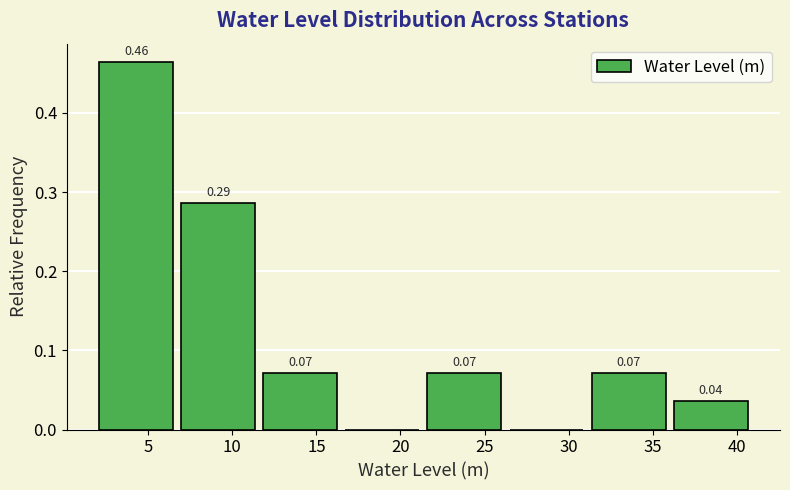

Over which range of the x-axis is the bar tallest?

2.0 to 7.0